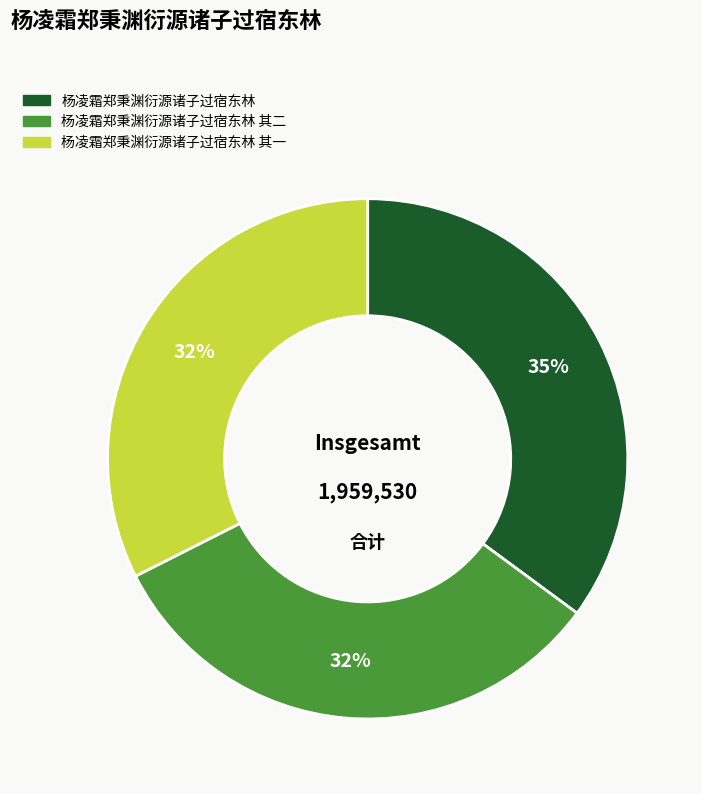

To the nearest percent, what is the difference between the largest and smallest slice percentages?

3%